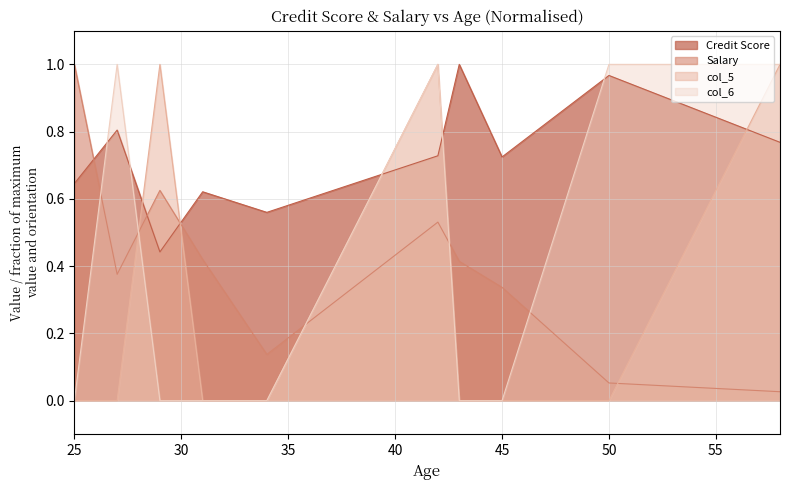

What is the difference between the second highest and second lowest values in the Credit Score series?

0.4